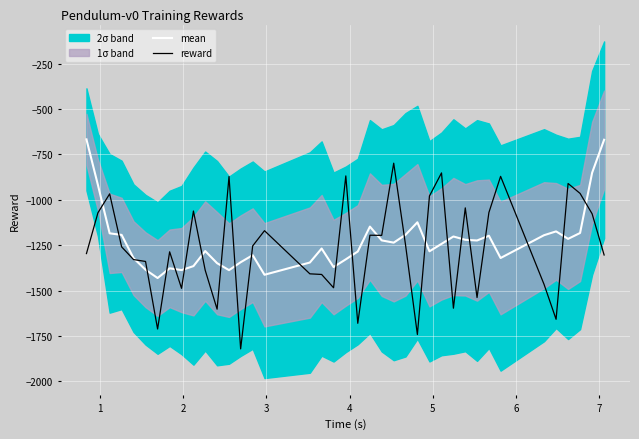

What is the lowest value of the mean series?

-1431.3